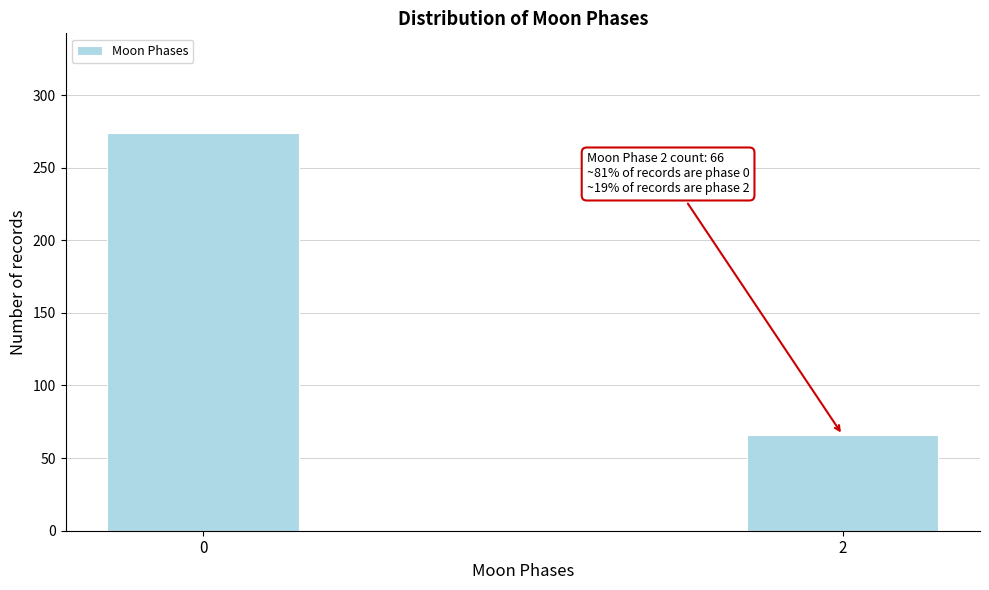

Reading left to right, what are all the values shown in this chart?

274	66